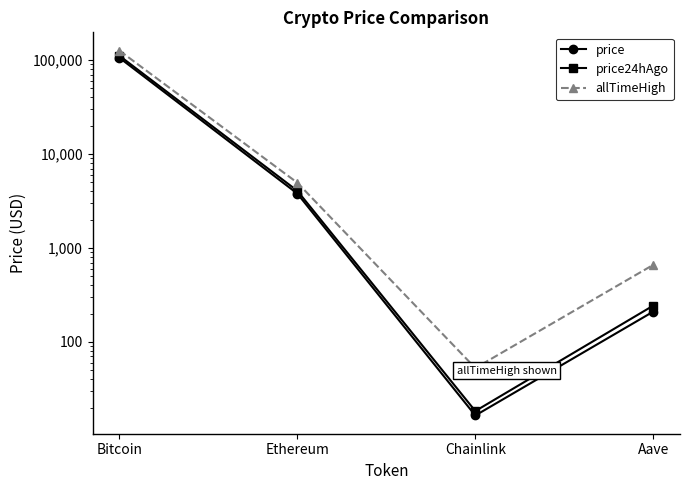

At how many categories does at least one series exceed 81148?

1